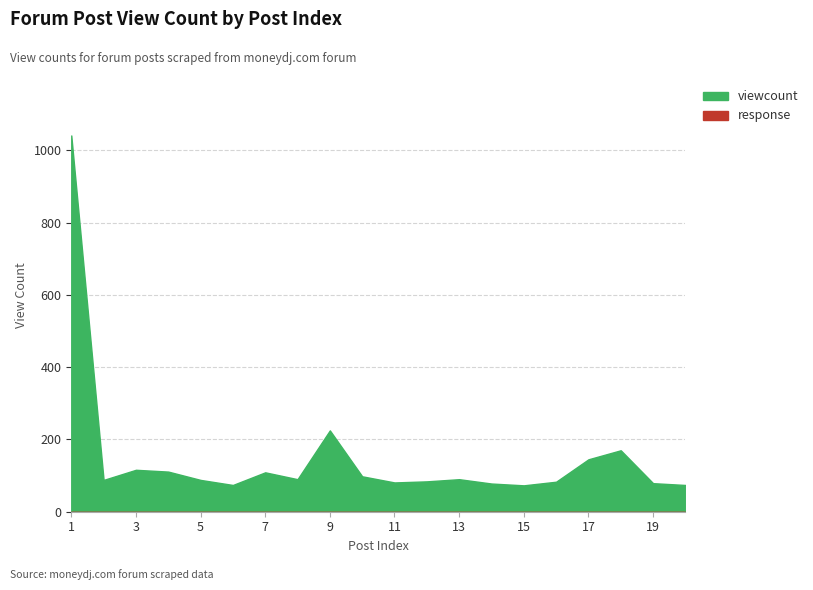

Which series changed the most between 1 and 18?

viewcount